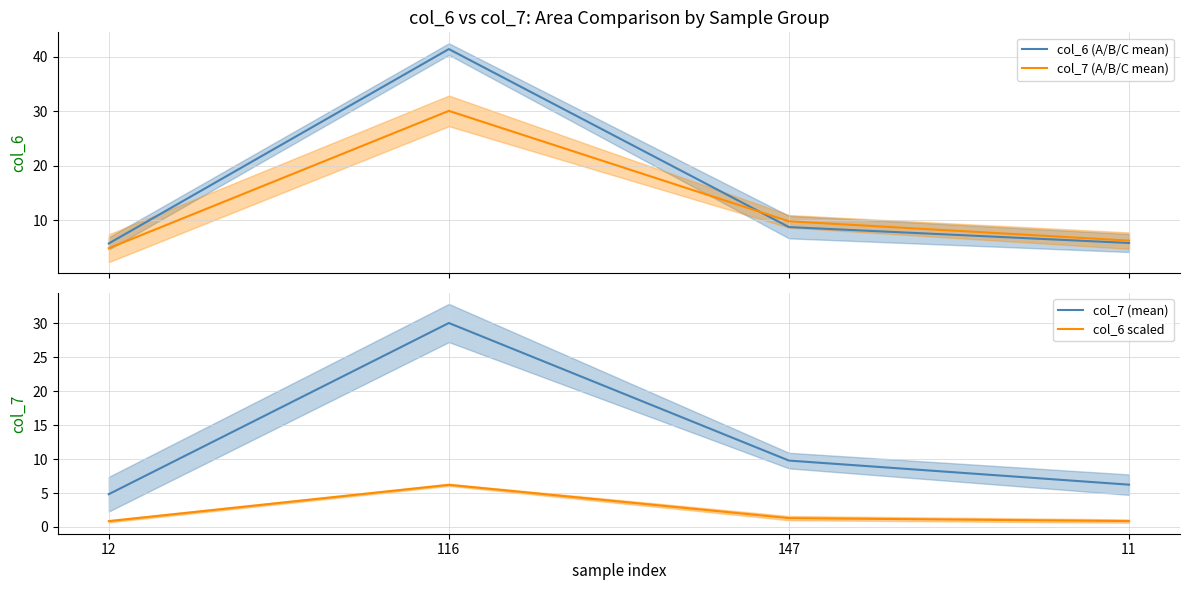

Between which two adjacent categories do col_7 (mean) and col_6 (A/B/C mean) first intersect?

116 and 147